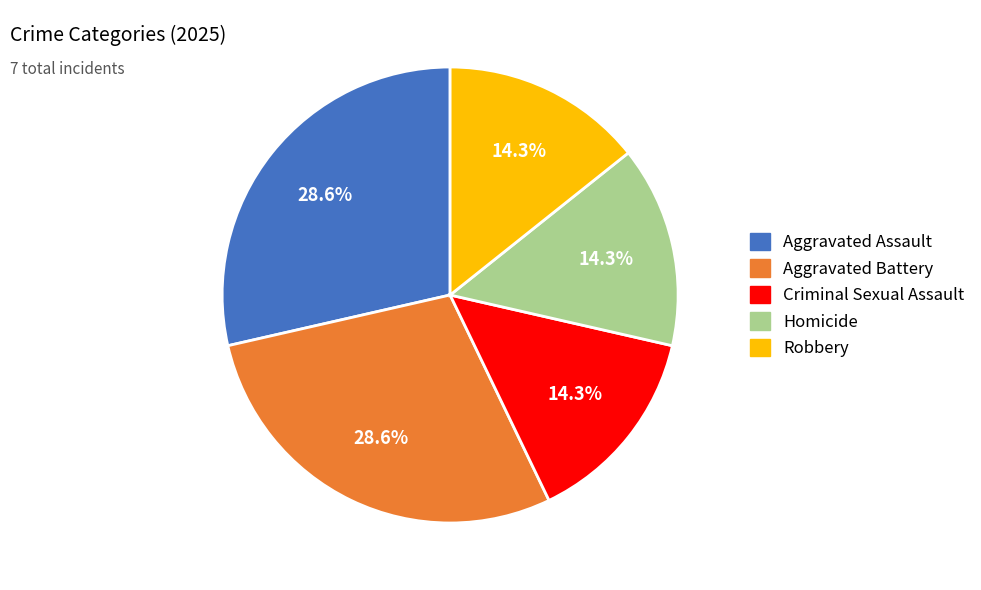

What percentage is the Aggravated Assault slice, to the nearest percent?

29%